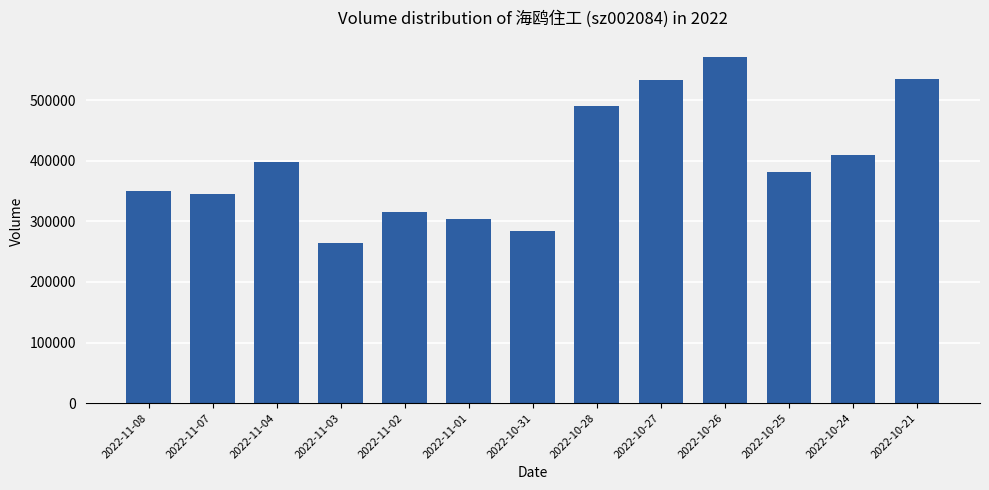

What is the change in value from 2022-11-07 to 2022-11-02?

-28206